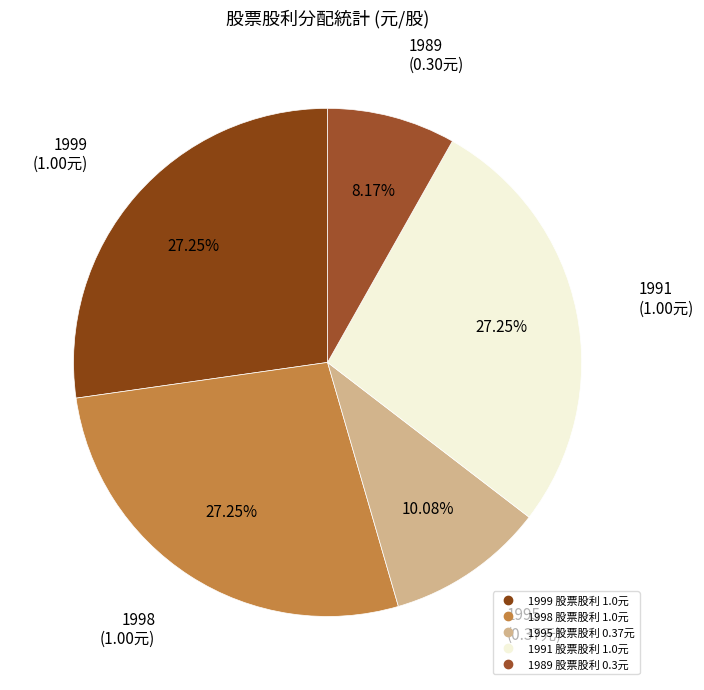

How many slices are in this pie chart?

5